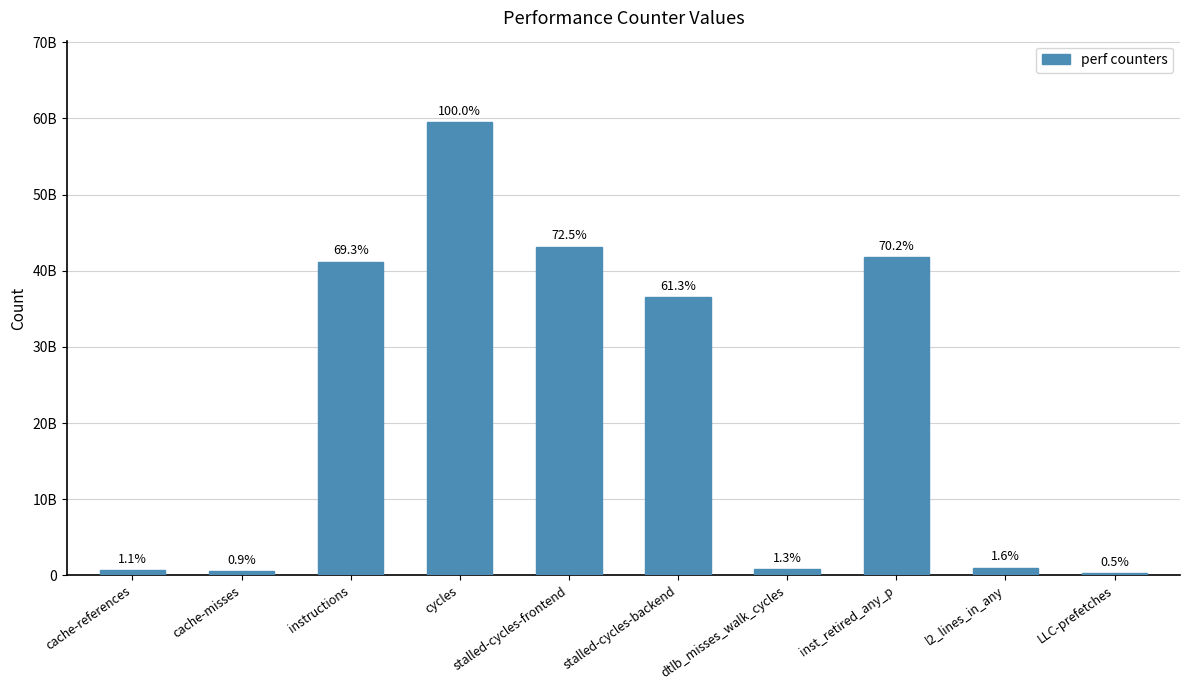

List the labels in order of value, smallest first.

LLC-prefetches, cache-misses, cache-references, dtlb_misses_walk_cycles, l2_lines_in_any, stalled-cycles-backend, instructions, inst_retired_any_p, stalled-cycles-frontend, cycles